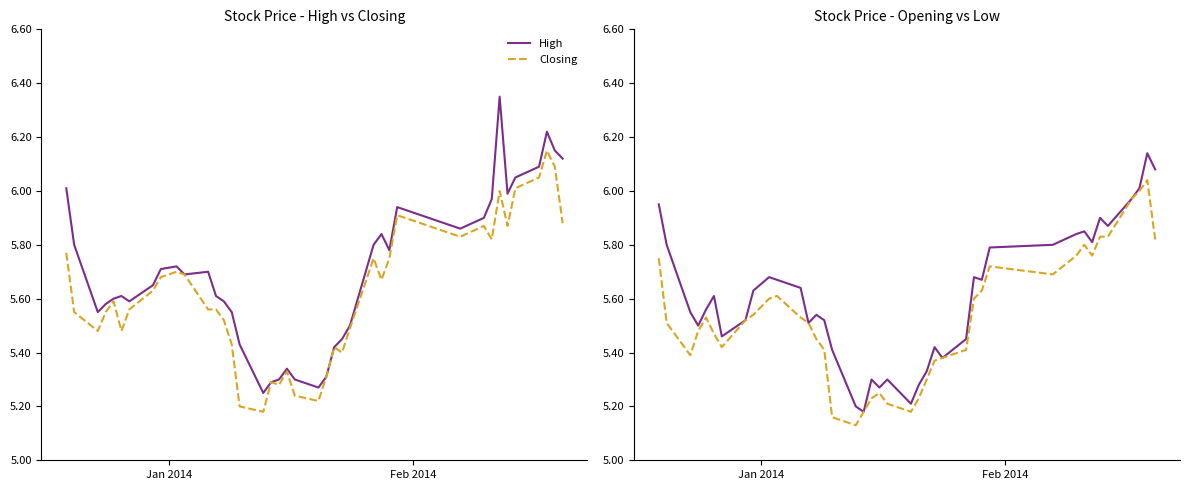

How many categories are shown in the chart?

40